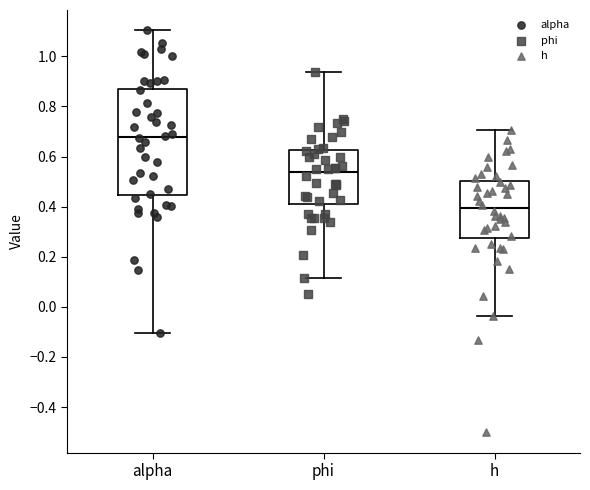

Reading left to right, read every box against the y-axis: the position of its median line, the range the box covers, and the ends of its whiskers. The values are not printed on the chart, so give them approximately, as read against the axis.

alpha: median 0.68, box 0.44 to 0.88, whiskers -0.10 to 1.10
phi: median 0.54, box 0.42 to 0.62, whiskers 0.12 to 0.94
h: median 0.40, box 0.28 to 0.50, whiskers -0.04 to 0.70